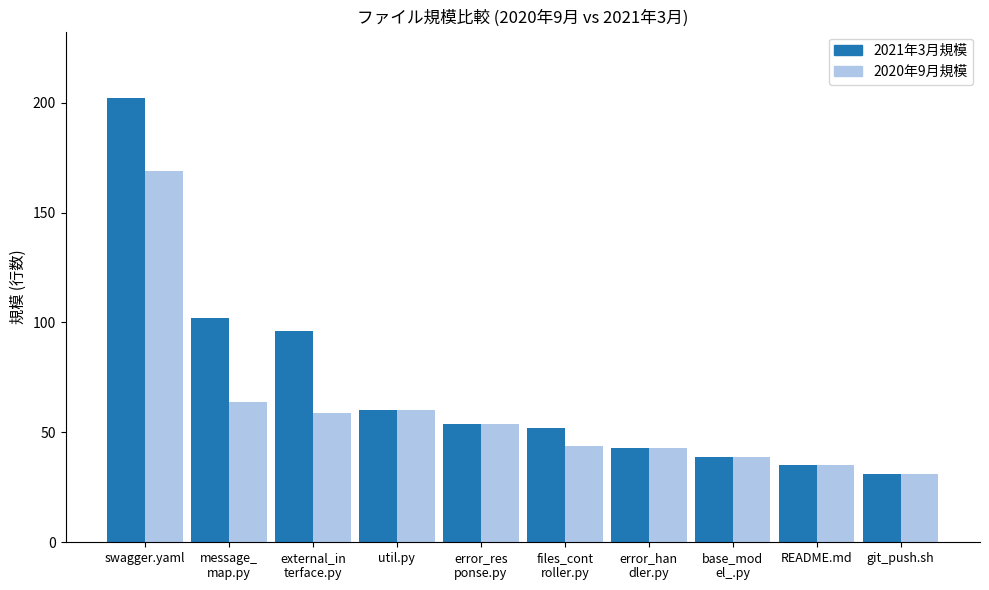

Which series has the widest spread of values?

2021年3月規模